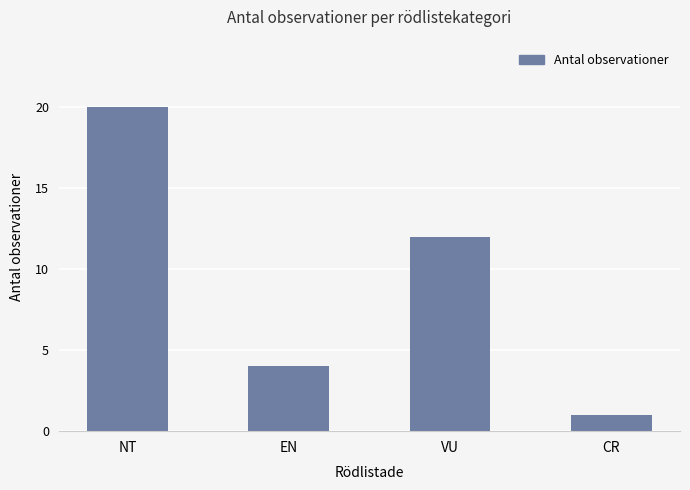

The chart shows a value of 2 at CR. True or false?

False